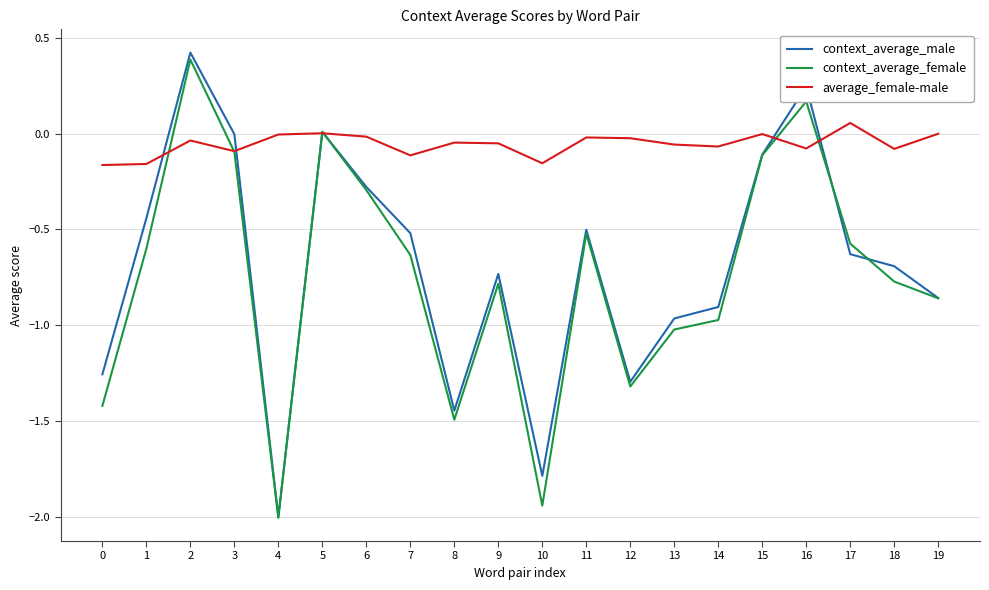

At 0, list the series in order from largest to smallest.

average_female-male, context_average_male, context_average_female